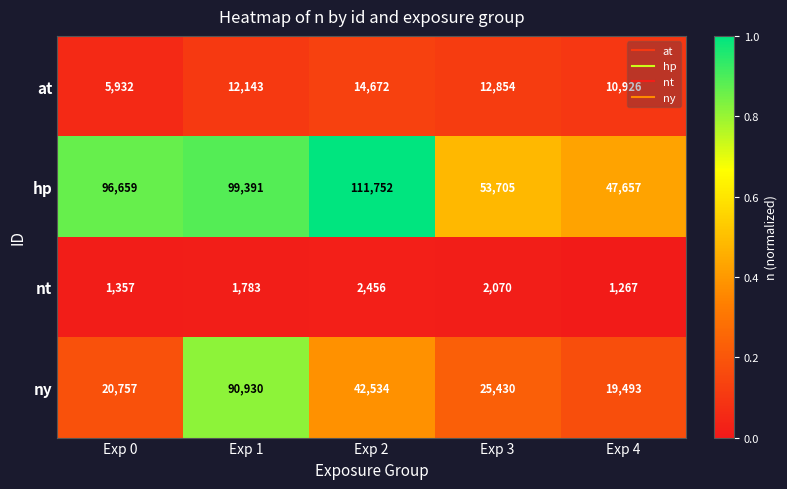

What is the approximate value of nt at Exp 0, to the nearest 10?

1360